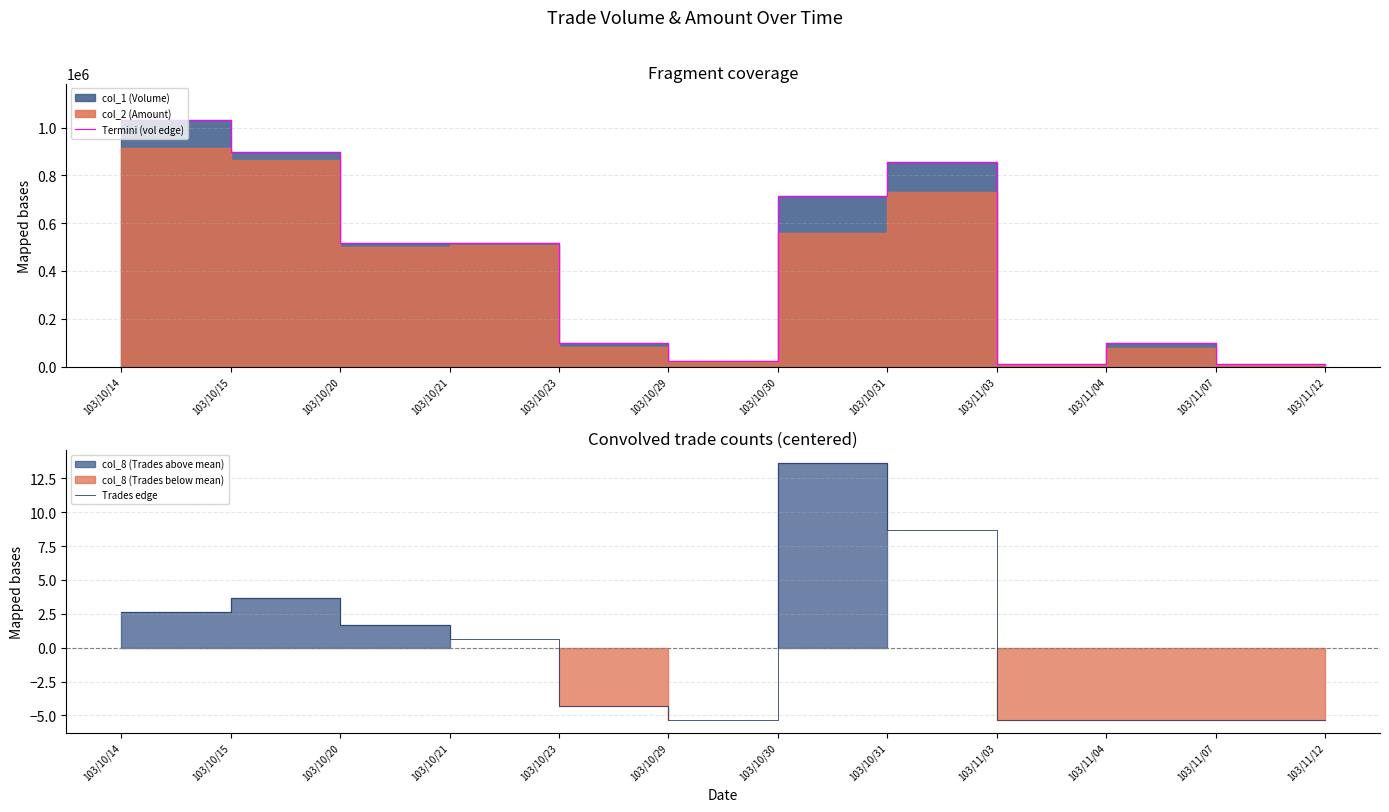

True or false: Trades edge has a value of 6.4 at 103/10/15.

False